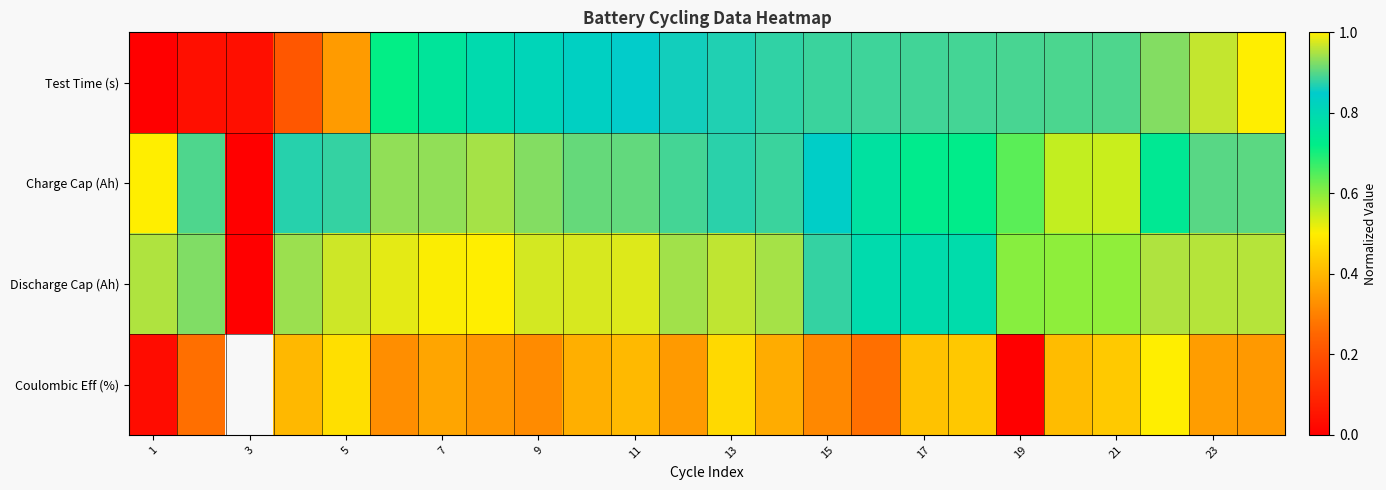

What is the difference between the highest and lowest values at 15?

0.6